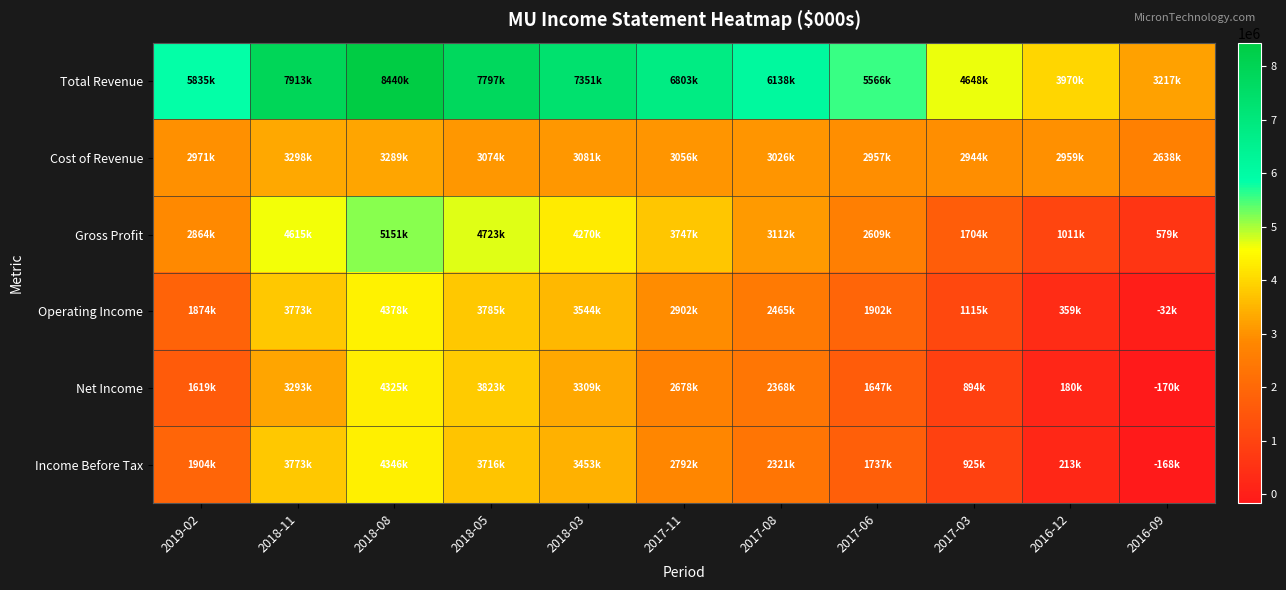

How many distinct data groups are displayed?

6